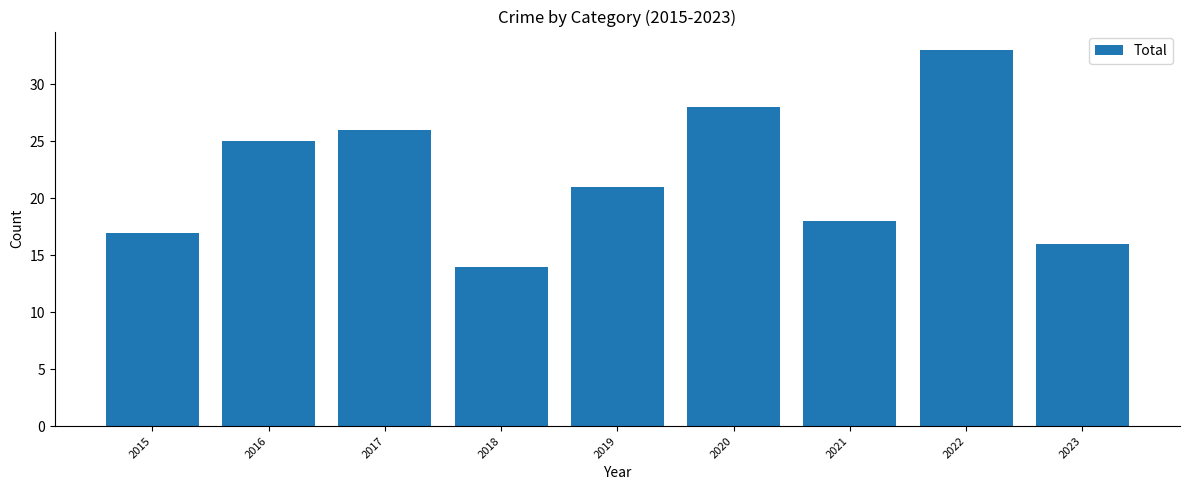

What is the value of the 3rd bar from the left?

26